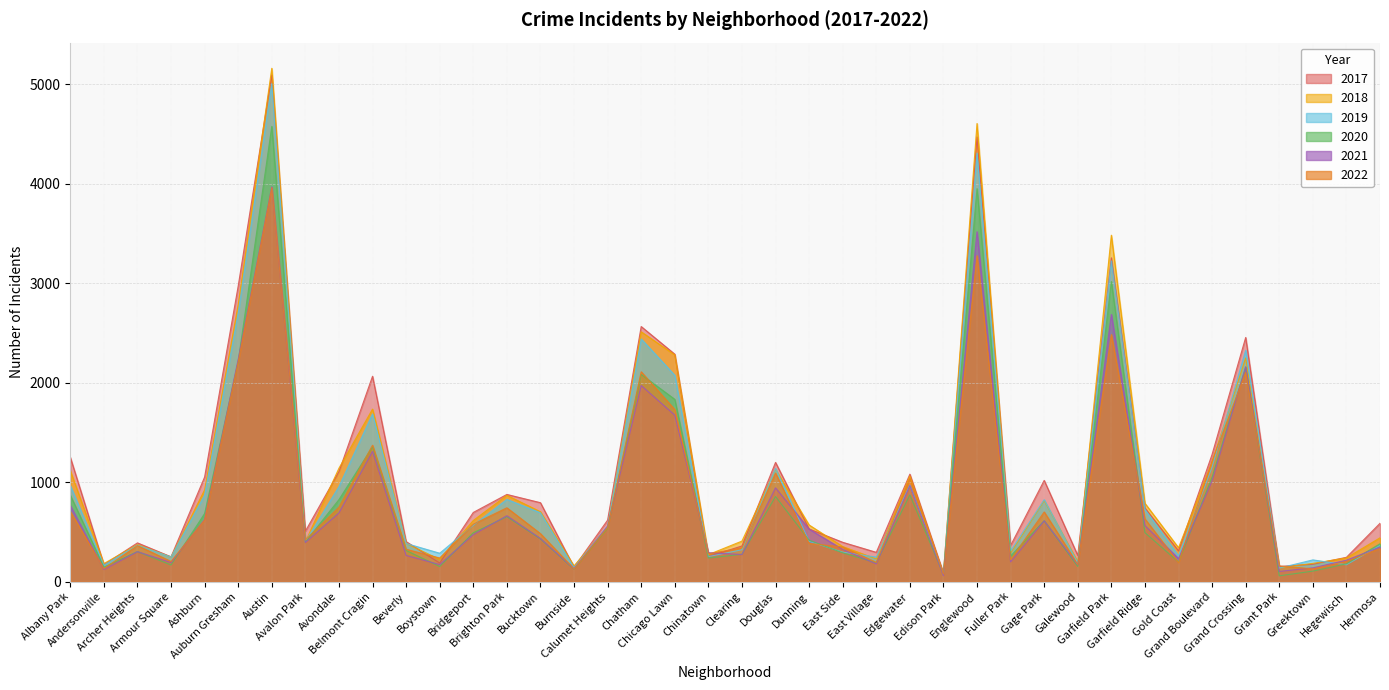

Reading right to left, transcribe all the data shown in this chart.

2017: 588	246	176	154	2456	1281	311	742	3257	265	1019	365	4472	87	1082	296	397	531	1200	360	253	2288	2566	620	145	795	878	697	188	404	2066	1107	509	5095	2973	1053	251	391	171	1252
2019: 365	171	220	138	2328	1153	261	728	3226	189	825	309	4310	76	972	248	298	407	1140	322	253	2076	2441	561	142	694	828	568	287	385	1687	957	405	5008	2701	872	249	368	166	968
2022: 335	205	130	159	2106	1215	192	632	2485	174	702	222	3278	78	1039	195	350	386	1093	341	281	1731	2111	546	129	484	744	579	239	327	1373	751	421	3962	2210	622	204	364	132	706
2021: 350	217	140	104	2161	1014	233	565	2688	170	613	200	3519	62	969	180	325	530	944	274	293	1675	1973	559	130	435	664	474	173	265	1311	692	395	3971	2237	628	193	303	123	767
2020: 382	181	107	60	2158	1052	198	494	3018	154	613	259	3952	75	873	191	291	418	857	276	239	1834	2084	538	126	431	654	493	153	315	1357	826	400	4578	2213	686	169	303	147	870
2018: 442	240	185	141	2250	1205	342	789	3484	201	816	289	4607	75	1064	230	354	571	1131	409	273	2281	2513	554	160	704	869	616	224	386	1736	1142	401	5162	2787	924	248	374	183	1117